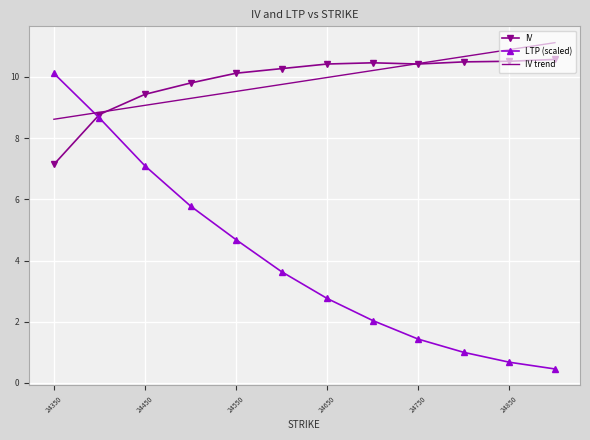

What is the lowest value of the LTP (scaled) series?

0.5